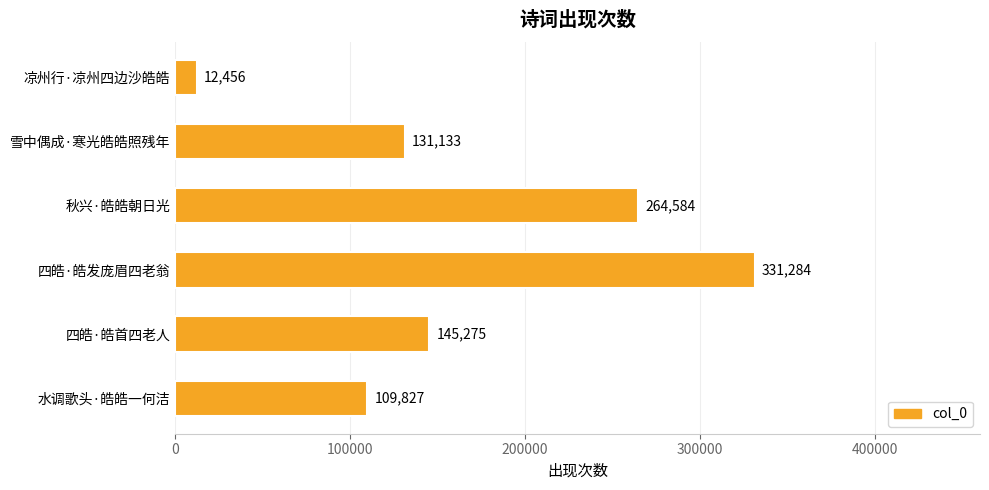

Reading top to bottom, transcribe all the data shown in this chart.

12456	131133	264584	331284	145275	109827